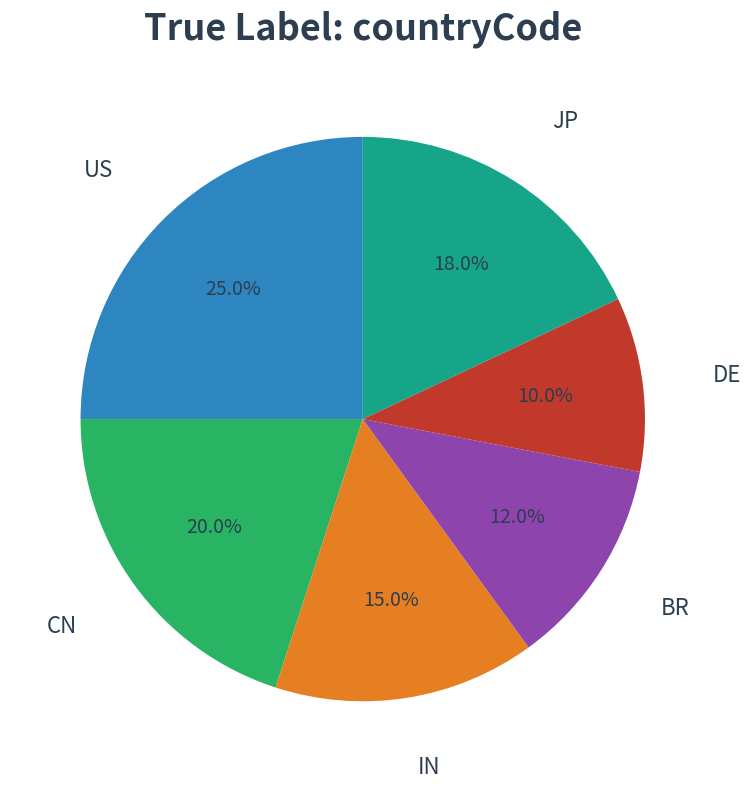

Is there any slice that represents more than half of the pie?

No